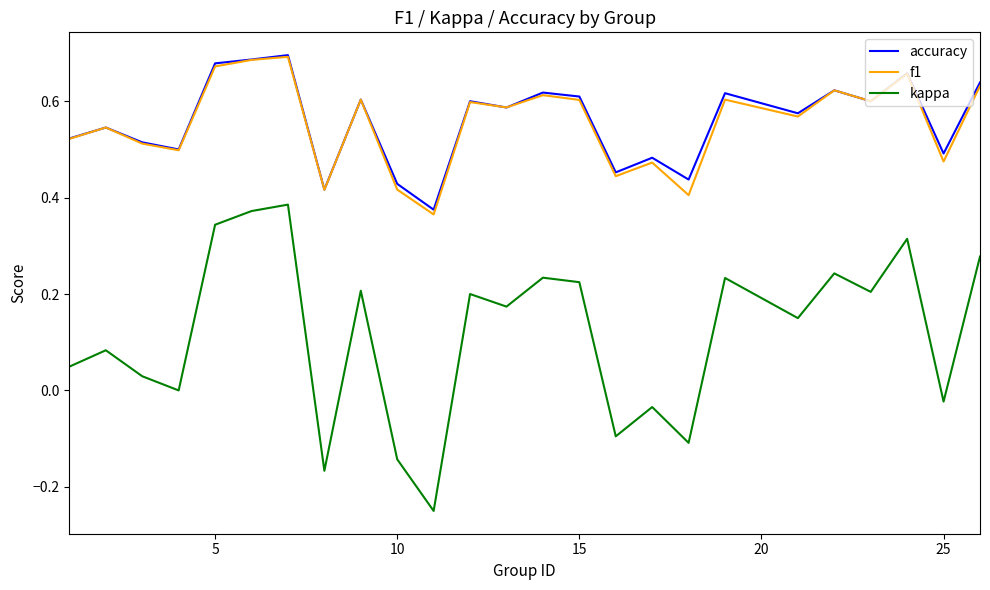

True or false: accuracy and kappa cross at least once.

False